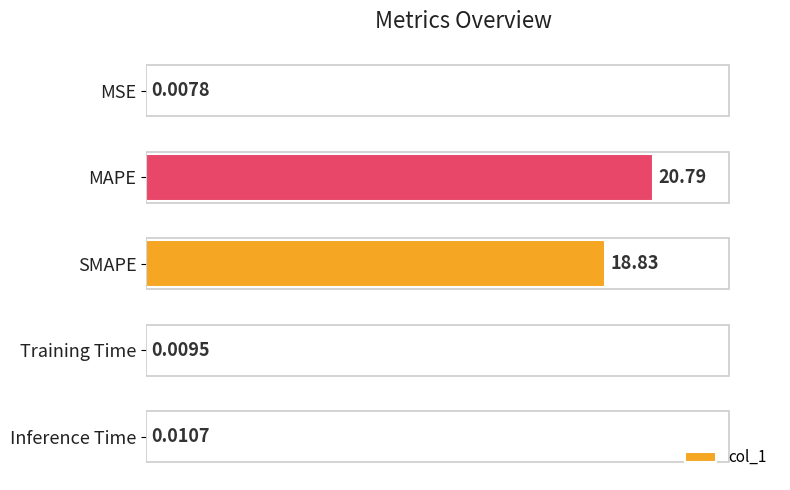

Between Training Time and MAPE, which is larger?

MAPE